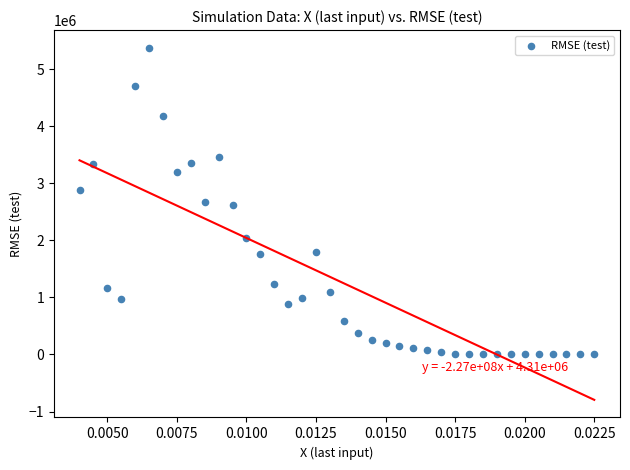

What is the range of Y values (max minus min)?

5374198.9